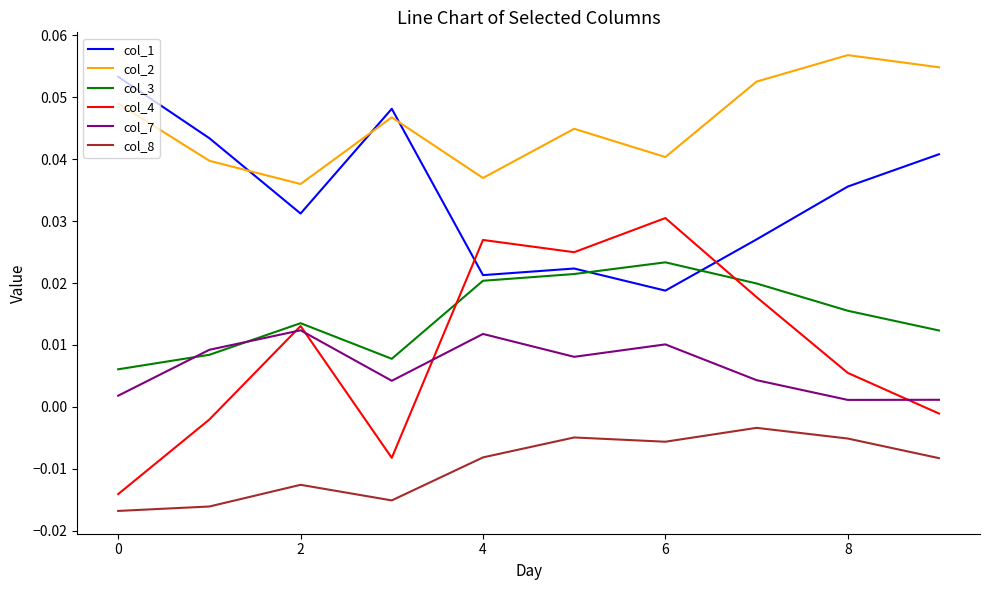

Which series has the widest spread of values?

col_4